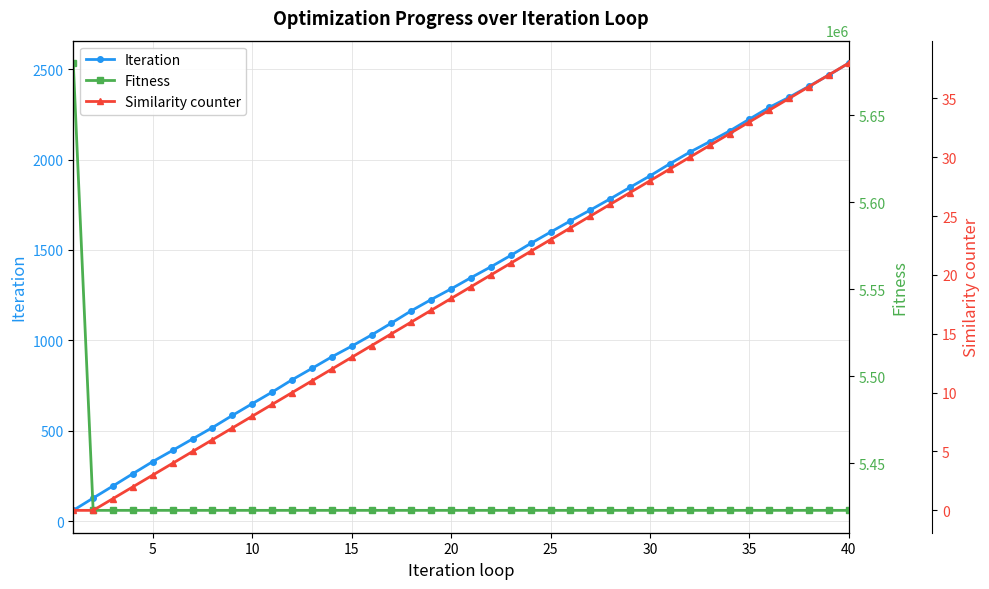

What is the lowest value of the Iteration series?

60